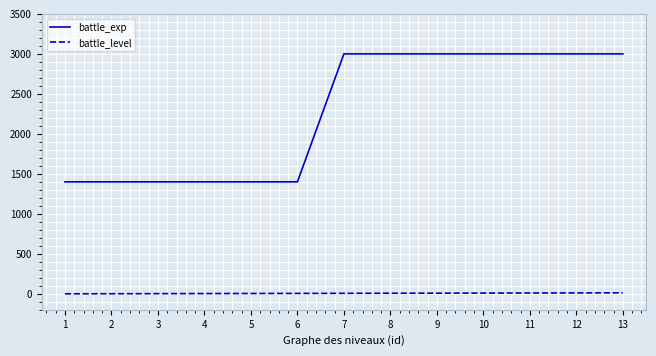

What is the highest value of the battle_exp series?

3000